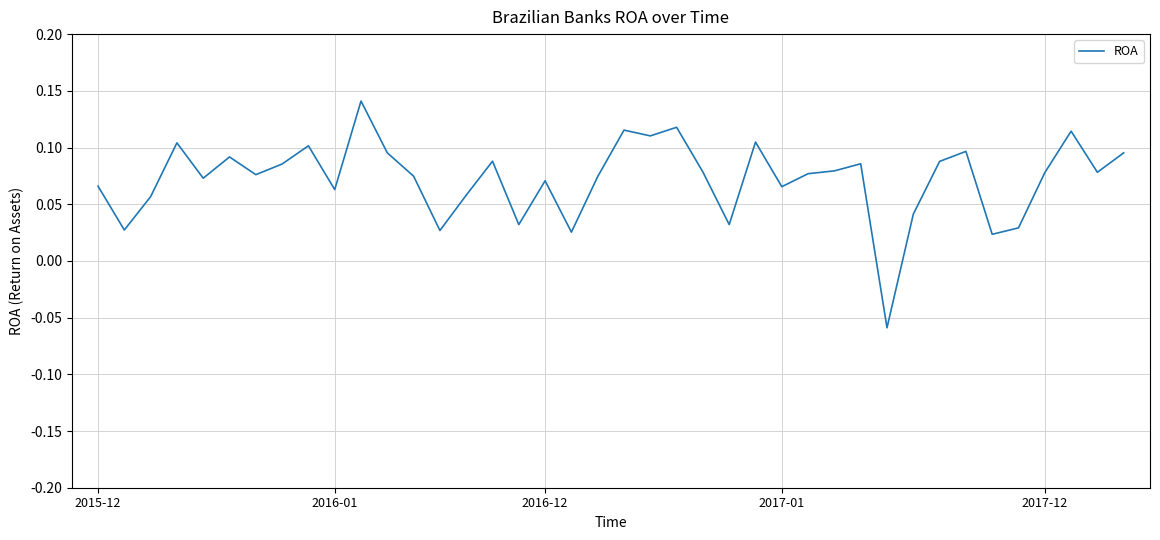

What is the sum of all values?

2.9